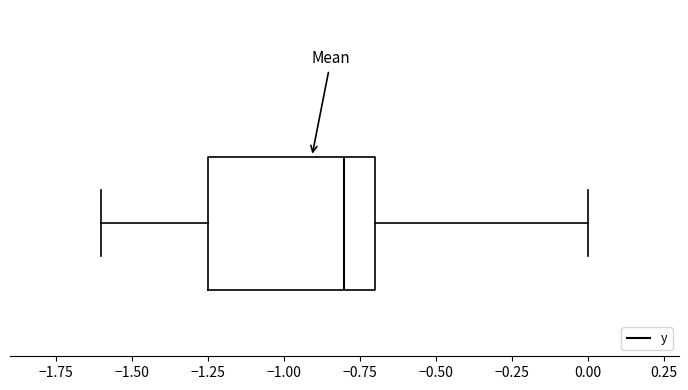

Where is the right edge of the box on the x-axis? The values are not printed on the chart, so give them approximately, as read against the axis.

-0.70